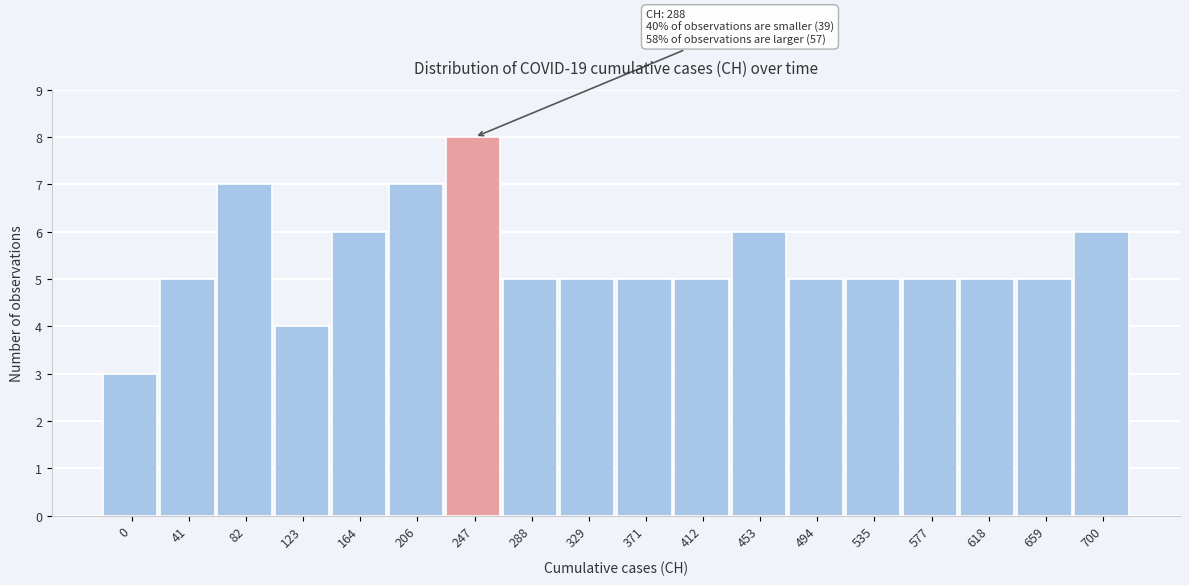

Reading right to left, what are all the values shown in this chart?

6	5	5	5	5	5	6	5	5	5	5	8	7	6	4	7	5	3